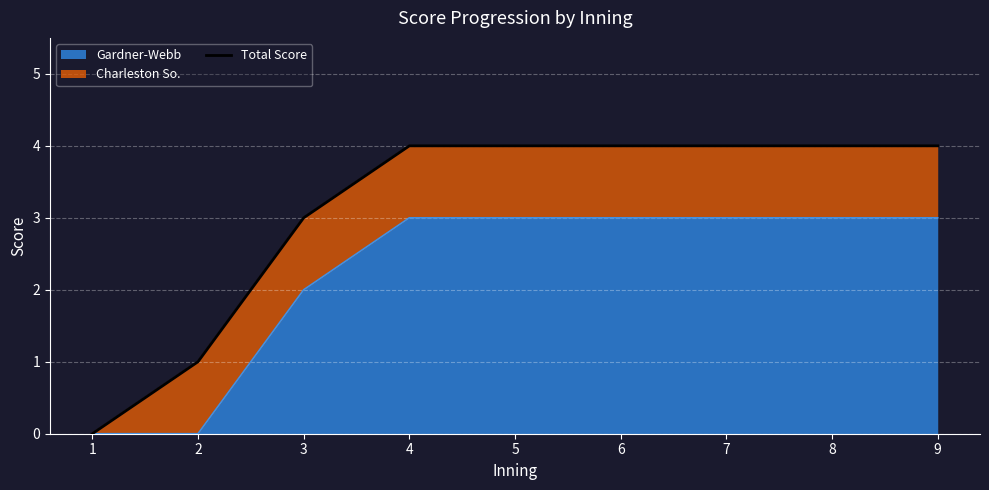

Does the chart display data point markers on the line(s)?

No